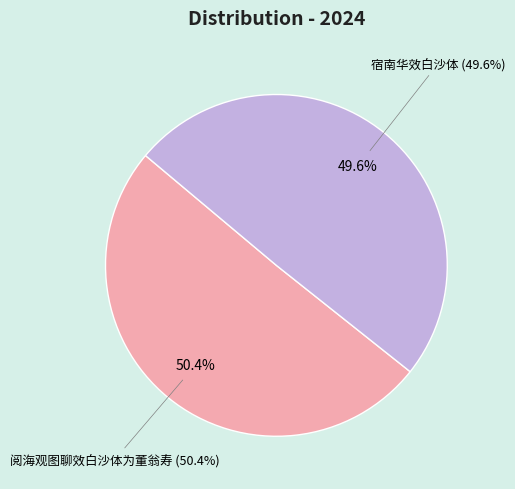

Rank the categories by value from highest to lowest.

阅海观图聊效白沙体为董翁寿, 宿南华效白沙体